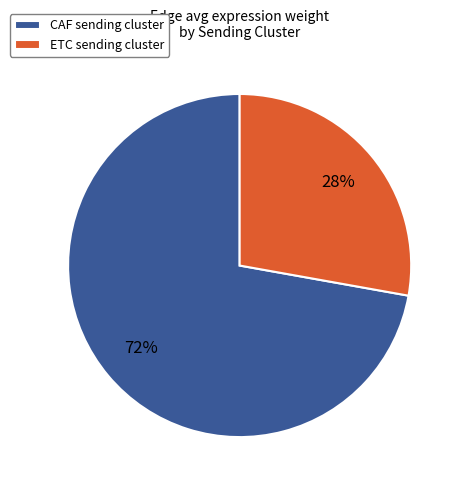

True or false: CAF accounts for 66% of the total.

False